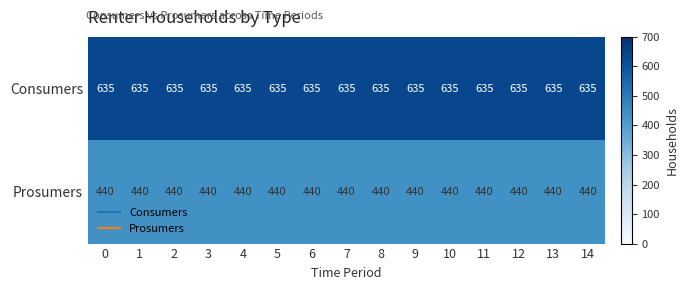

Is the value of Prosumers at 2 greater than the value of Consumers at 6?

No